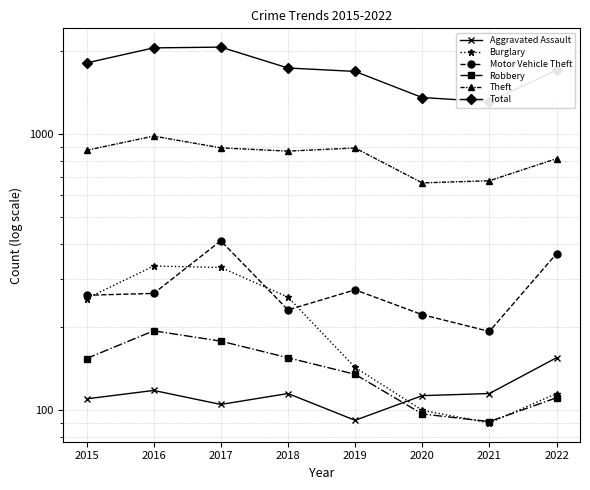

What value does the Theft series have at 2017?

892